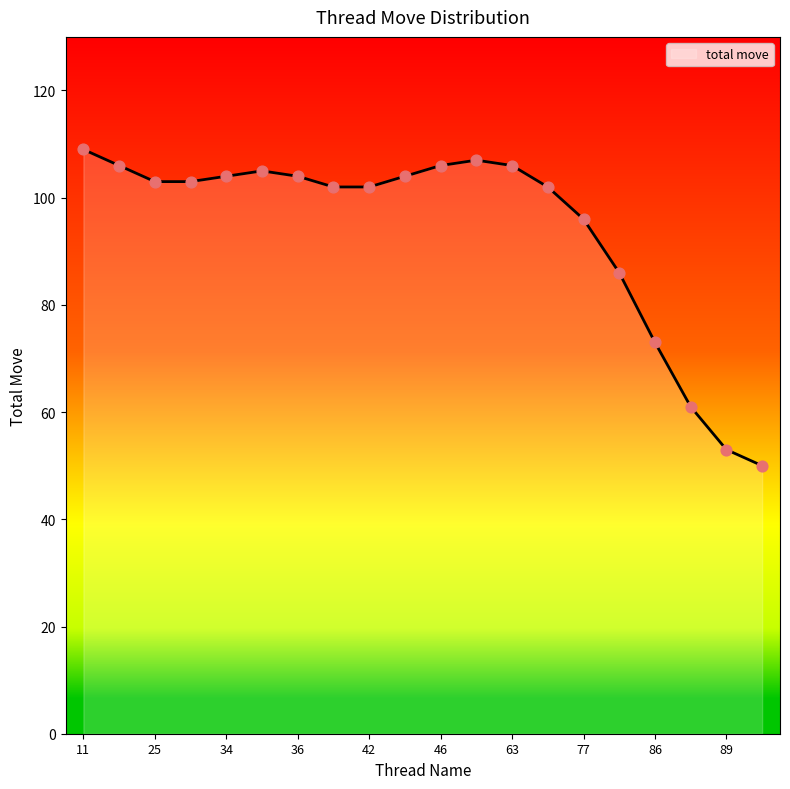

What is the smallest value displayed?

50